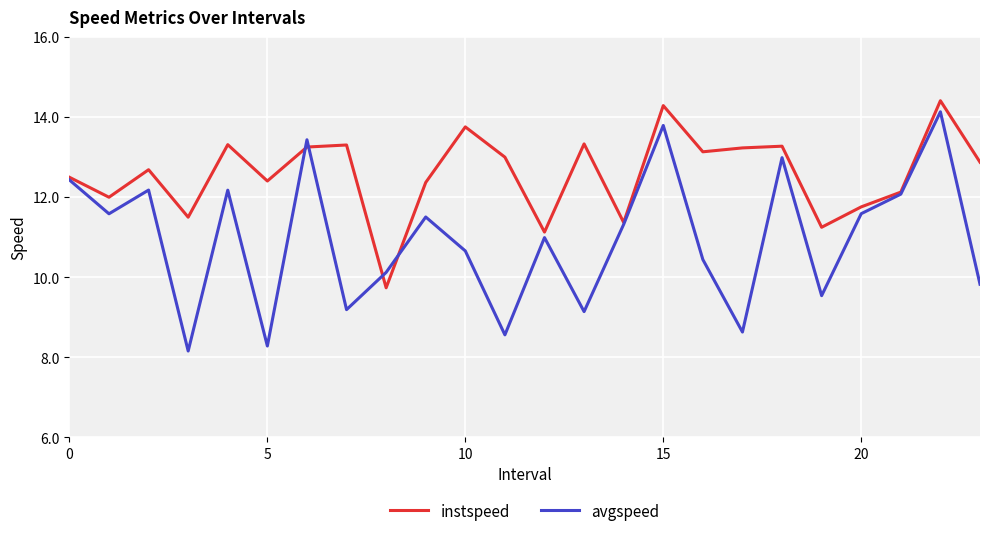

What is the minimum value shown in the chart?

8.2